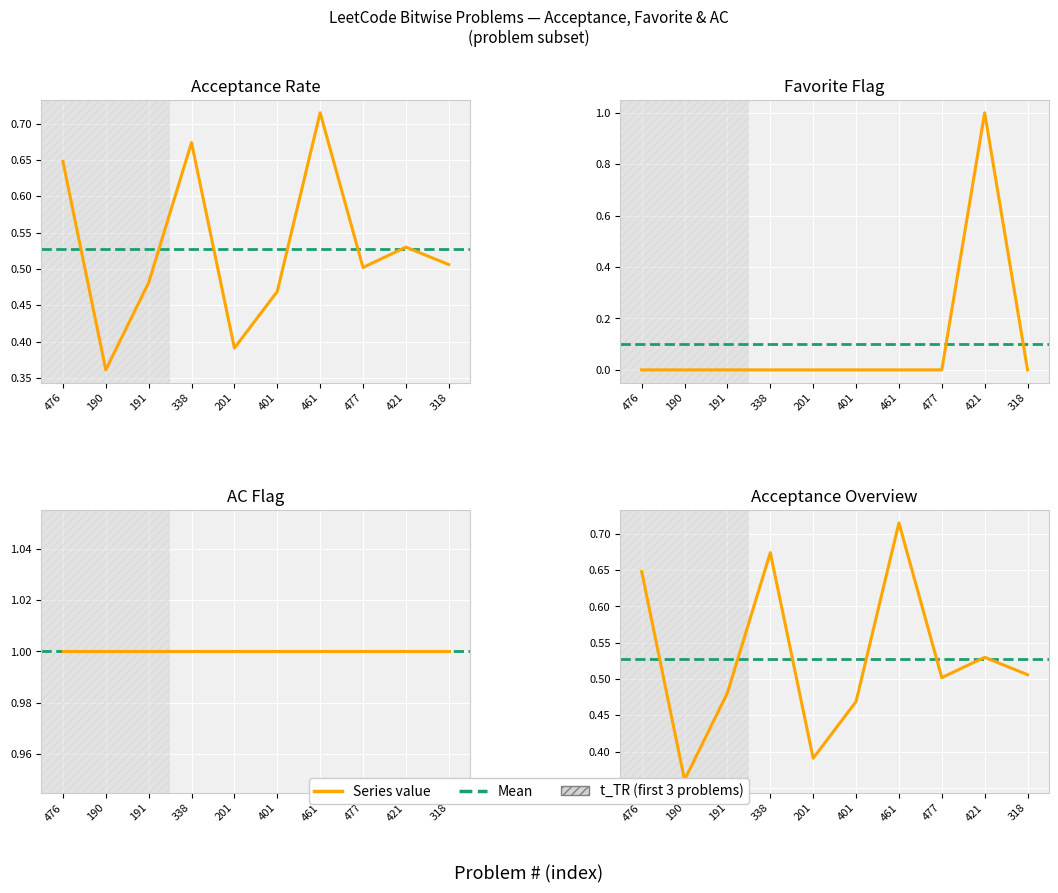

The value of Favorite at 401 is -0.6. True or false?

False